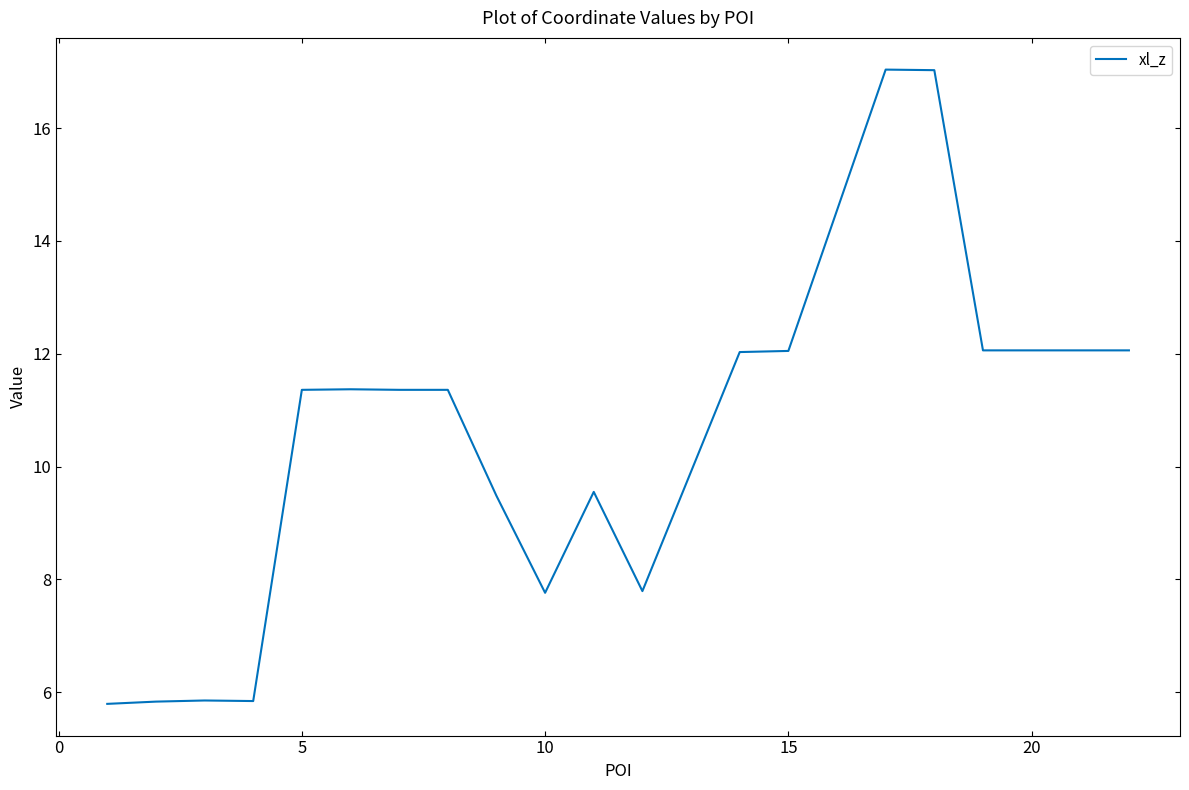

What is the minimum value shown in the chart?

5.8